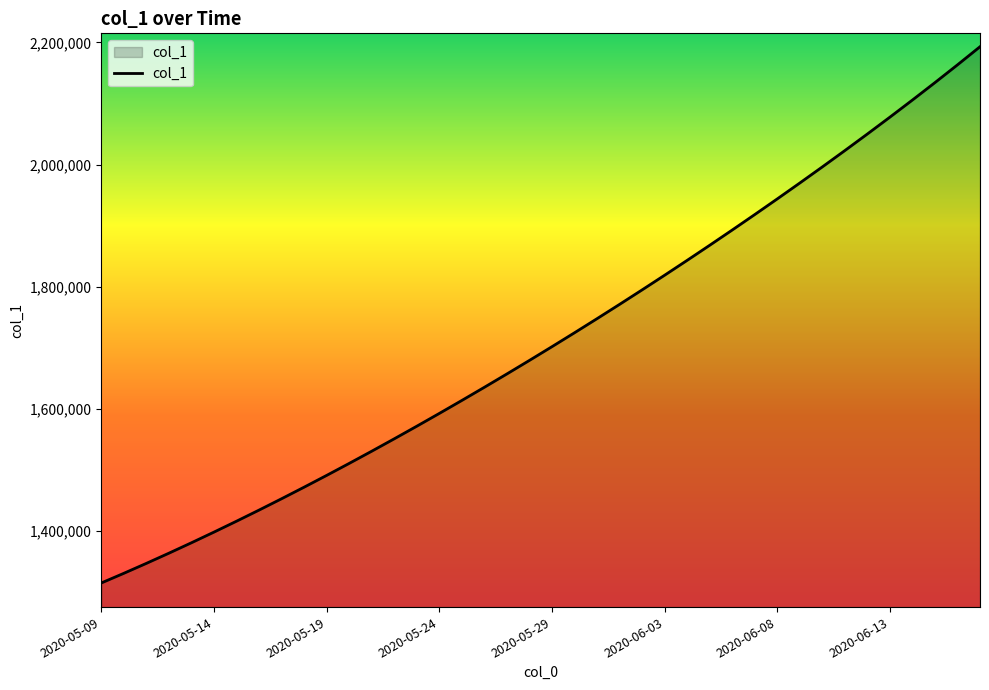

What is the difference between the maximum and minimum values?

877829.8